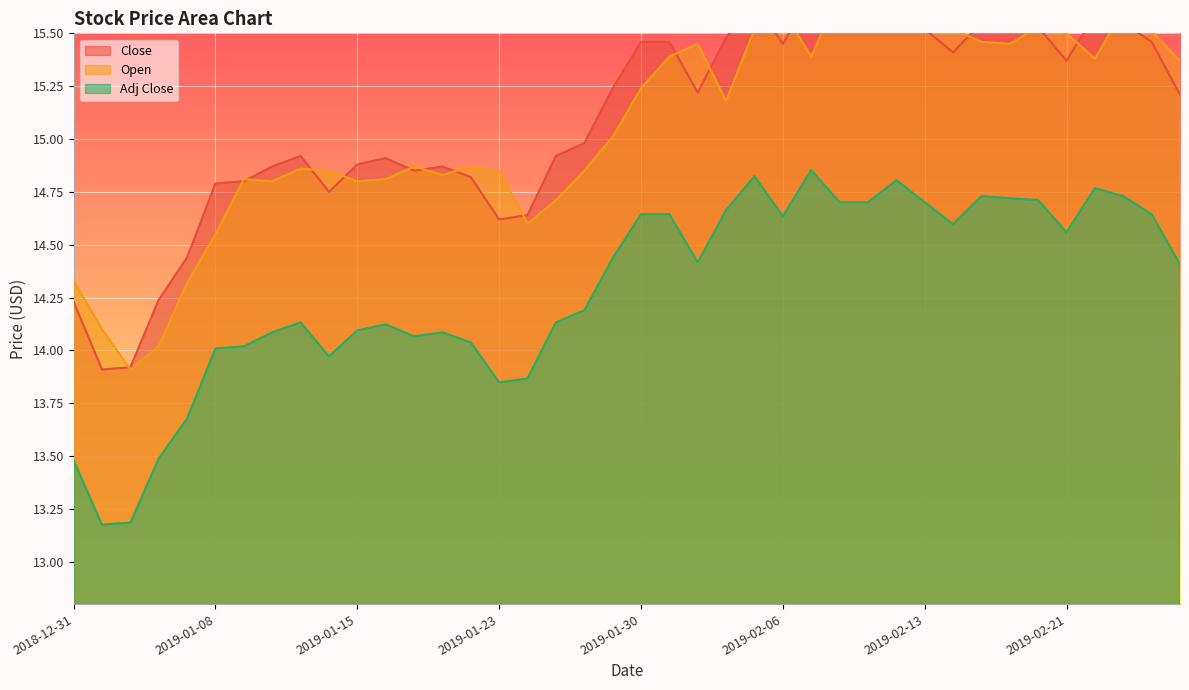

Which series has the largest total across all categories?

Close